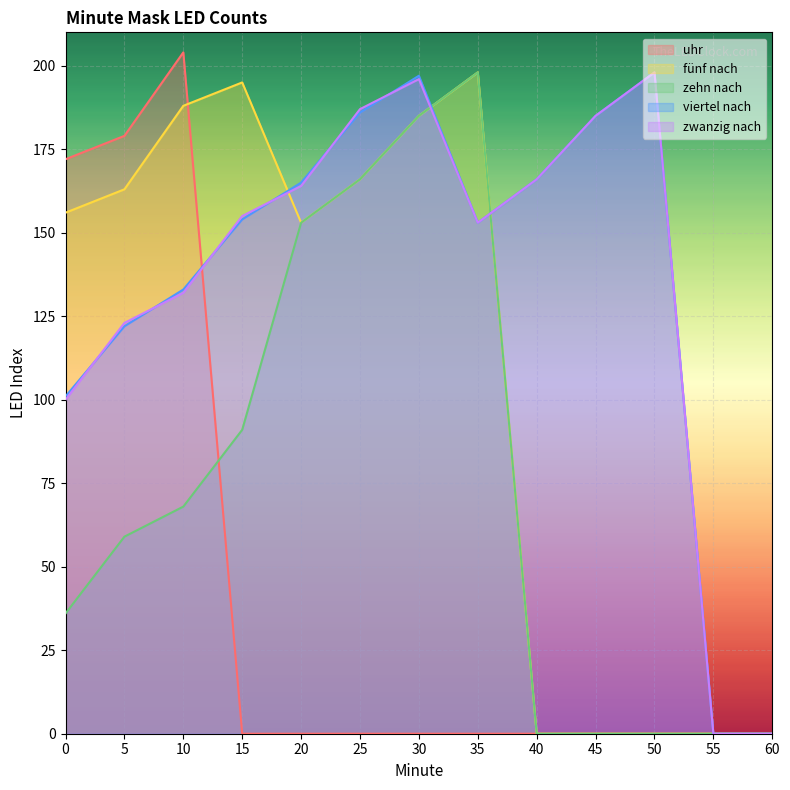

Which series has the largest total across all categories?

viertel nach